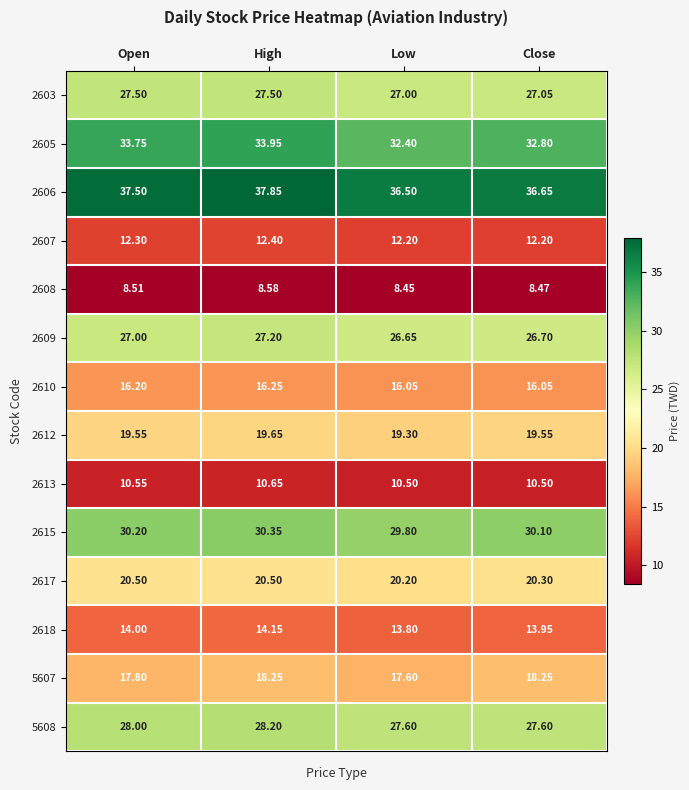

Where is 2615 nearest to the value 30?

Close